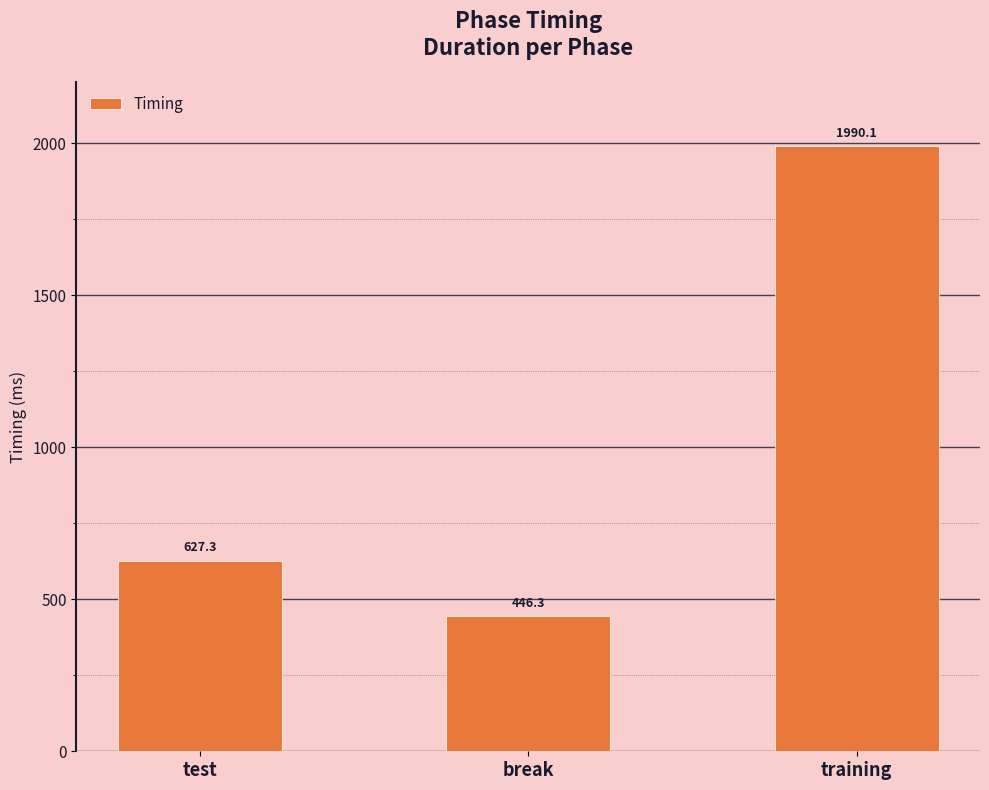

Reading left to right, extract all data points from this chart.

627.3	446.3	1990.1